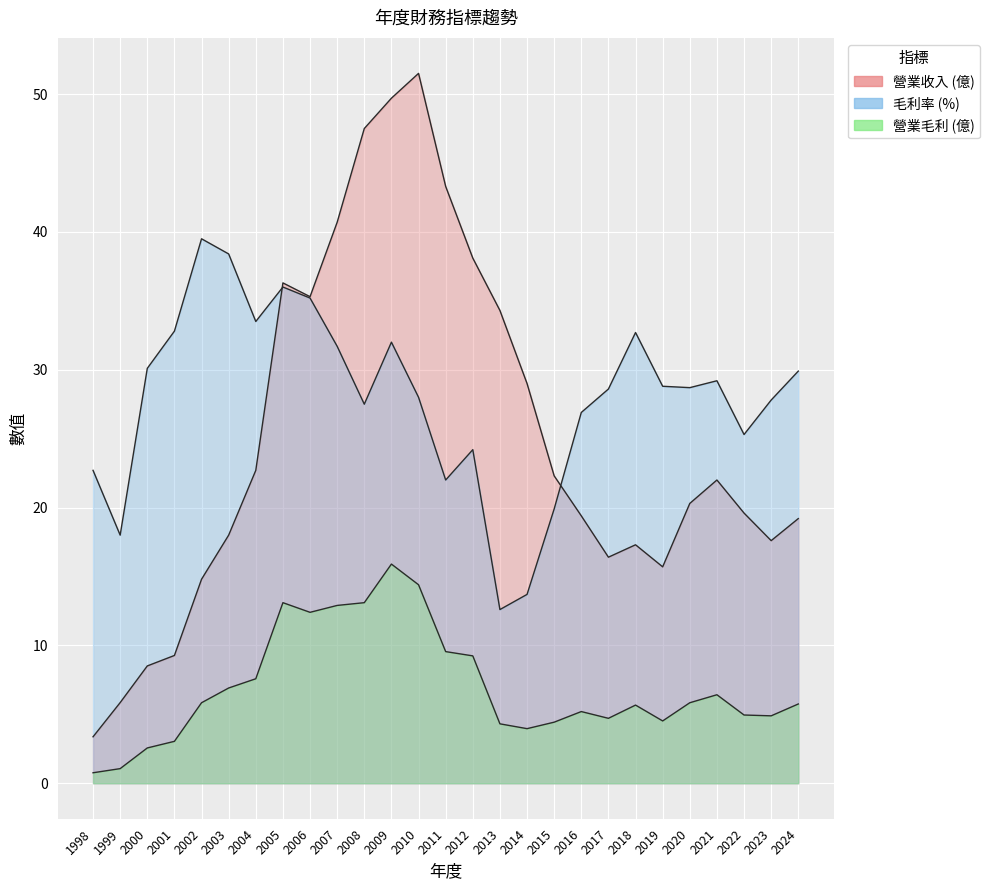

Count the number of categories in the chart.

27